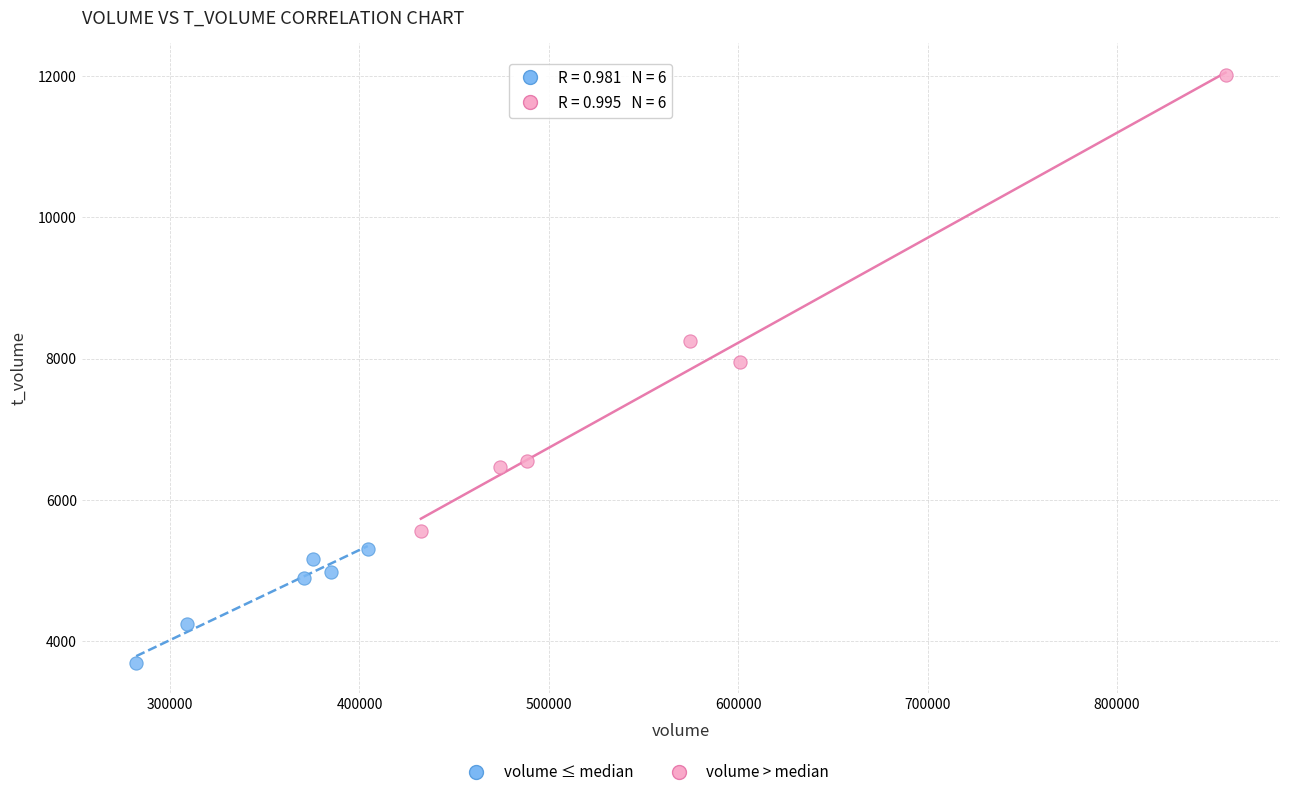

Which series reaches the maximum Y coordinate?

volume > median